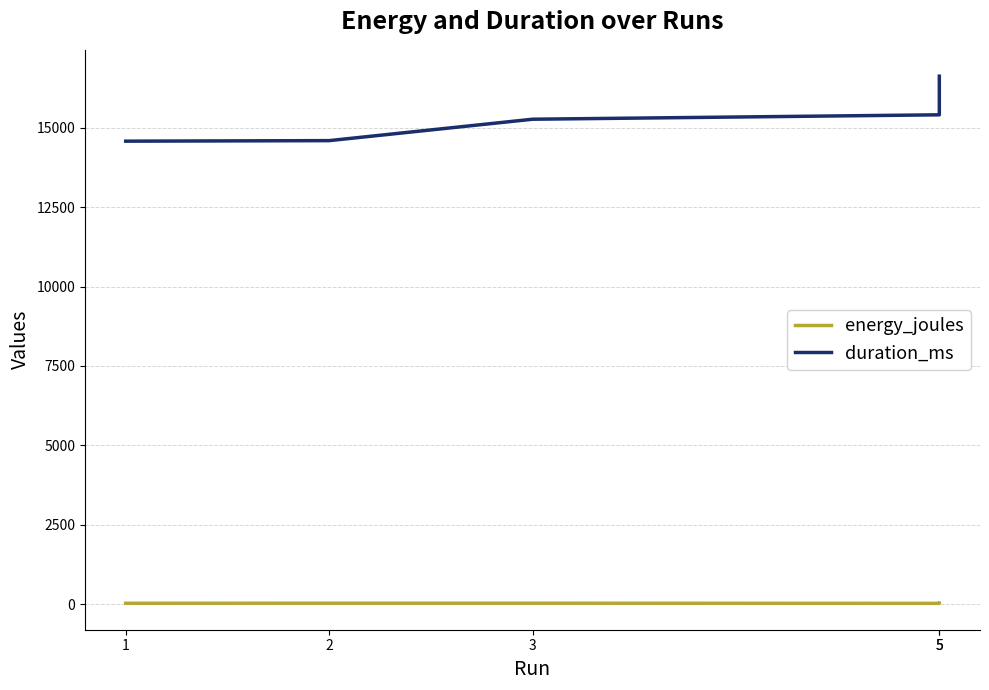

At which category is the sum across all series the highest?

5